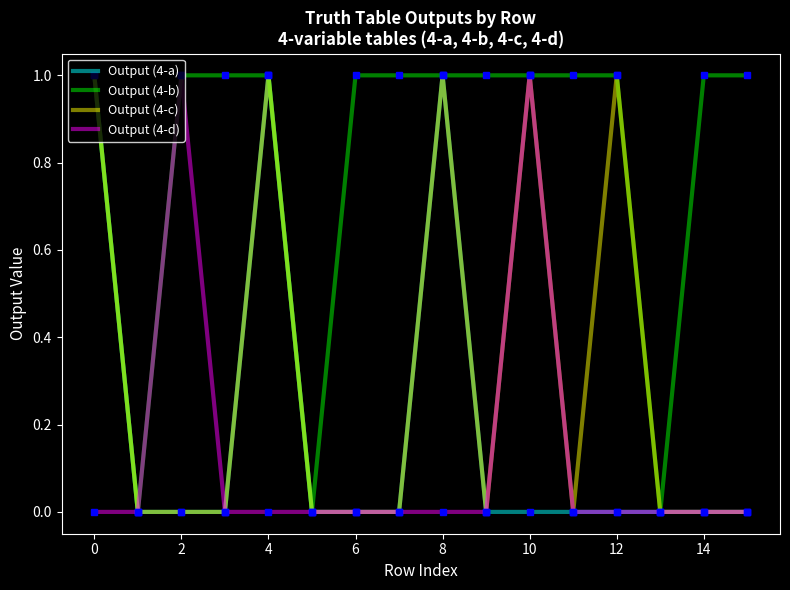

Which series has the largest total across all categories?

Output (4-b)